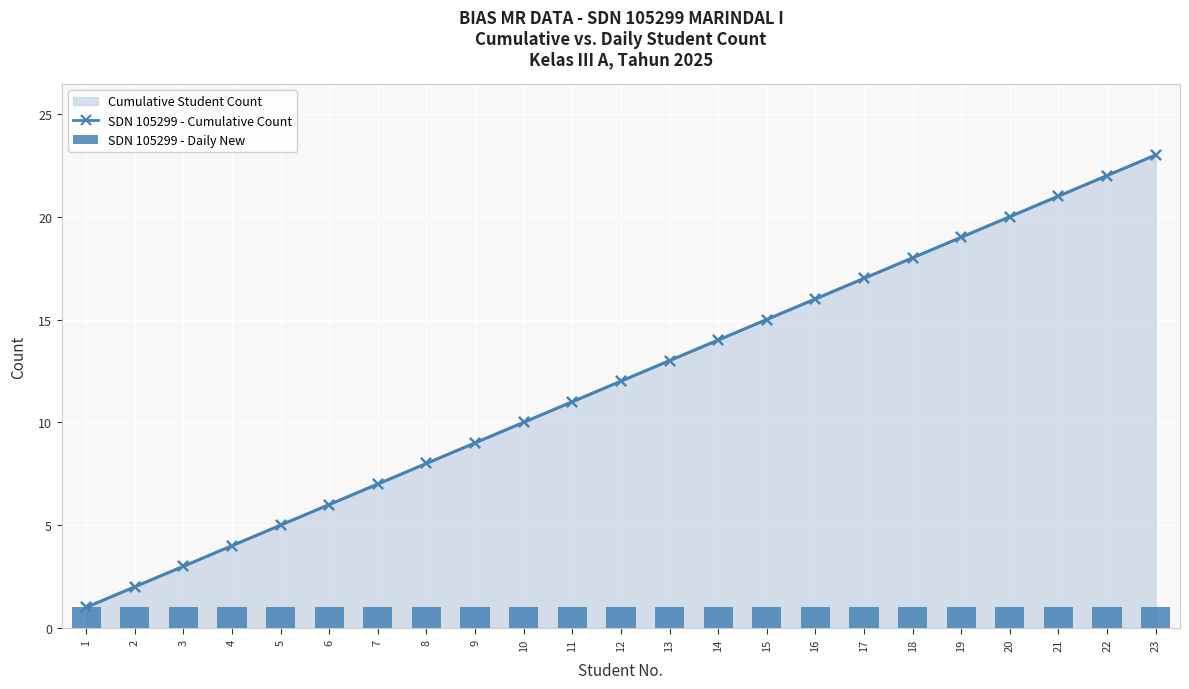

At which category is the sum across all series the highest?

23